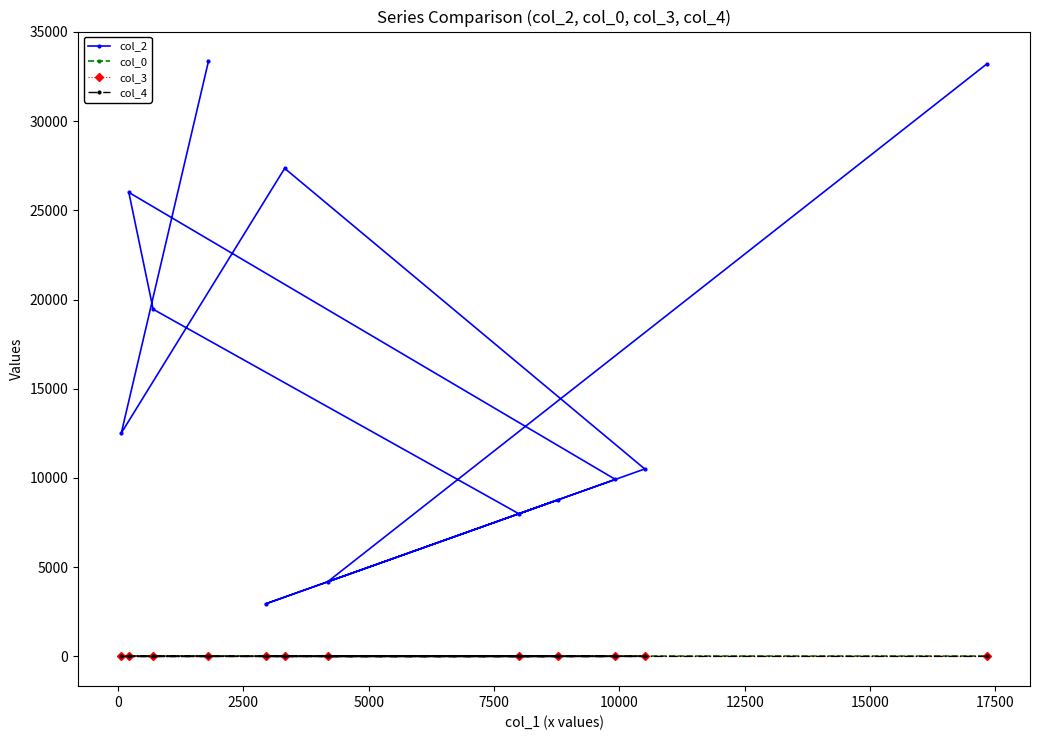

What is the maximum value shown in the chart?

33355.0